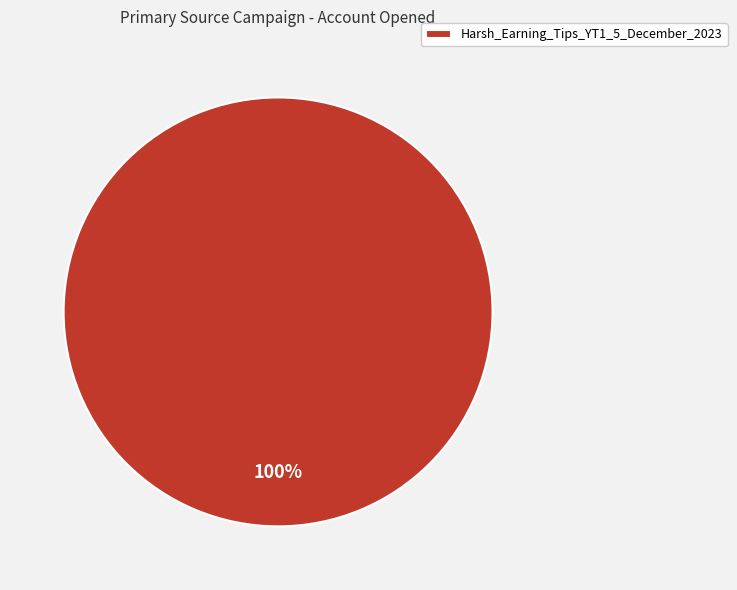

To the nearest percent, what portion does Harsh_Earning_Tips_YT1_5_December_2023 represent?

100%